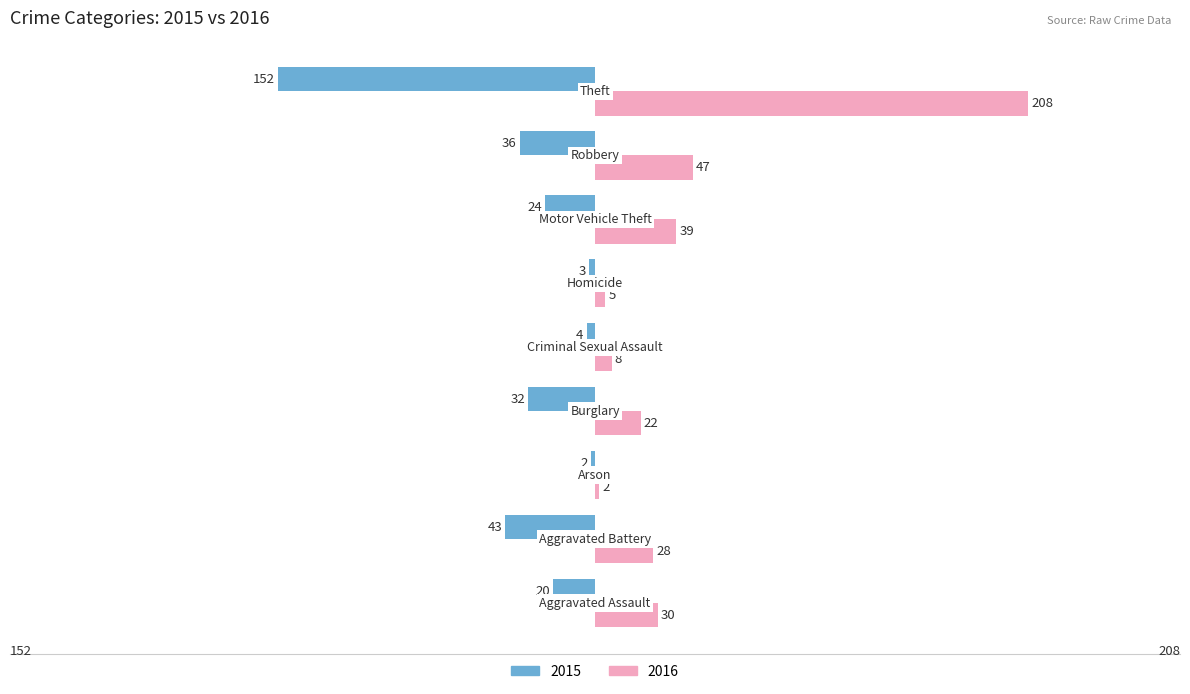

Rank the series by their maximum value, from lowest to highest.

2015, 2016